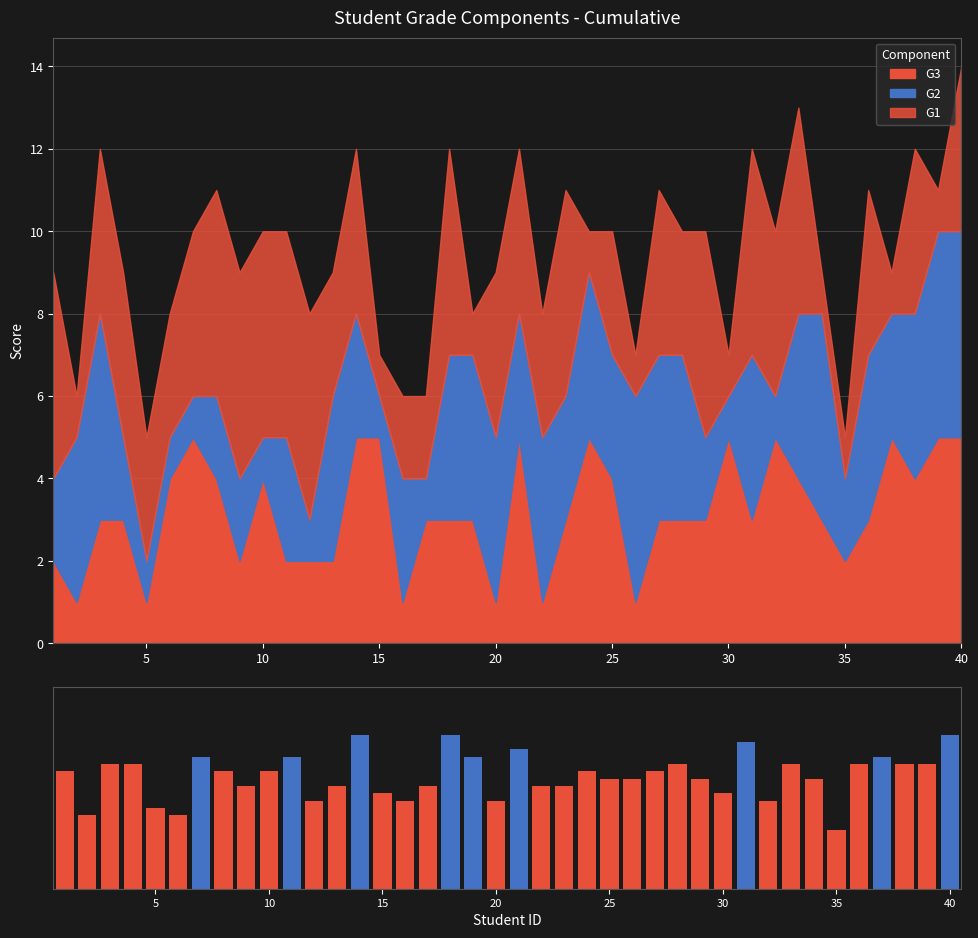

Reading left to right, transcribe all the data shown in this chart.

3.2	2.0	3.4	3.4	2.2	2.0	3.6	3.2	2.8	3.2	3.6	2.4	2.8	4.2	2.6	2.4	2.8	4.2	3.6	2.4	3.8	2.8	2.8	3.2	3.0	3.0	3.2	3.4	3.0	2.6	4.0	2.4	3.4	3.0	1.6	3.4	3.6	3.4	3.4	4.2